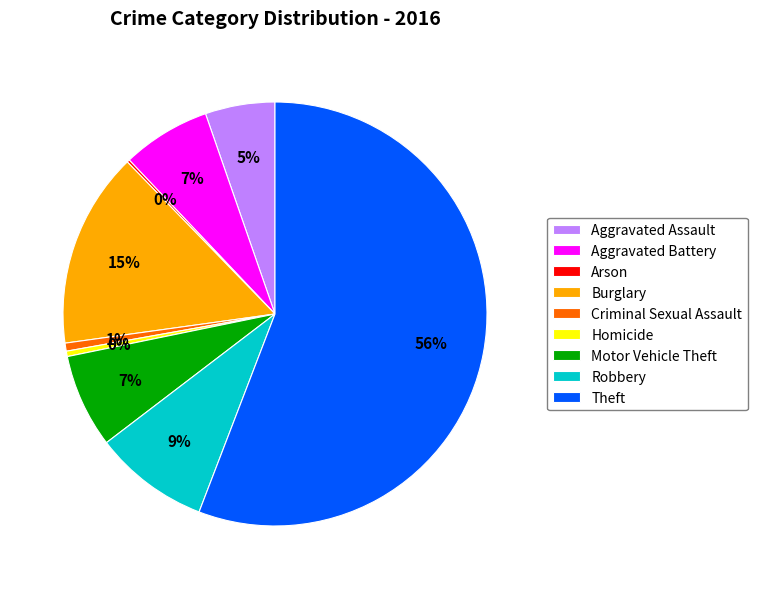

Does any single category account for the majority?

Yes